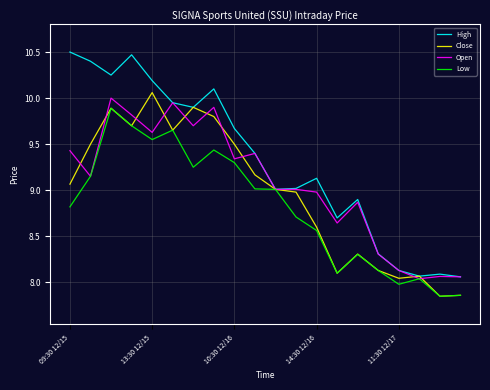

List the series in order of their peak value, highest first.

High, Close, Open, Low